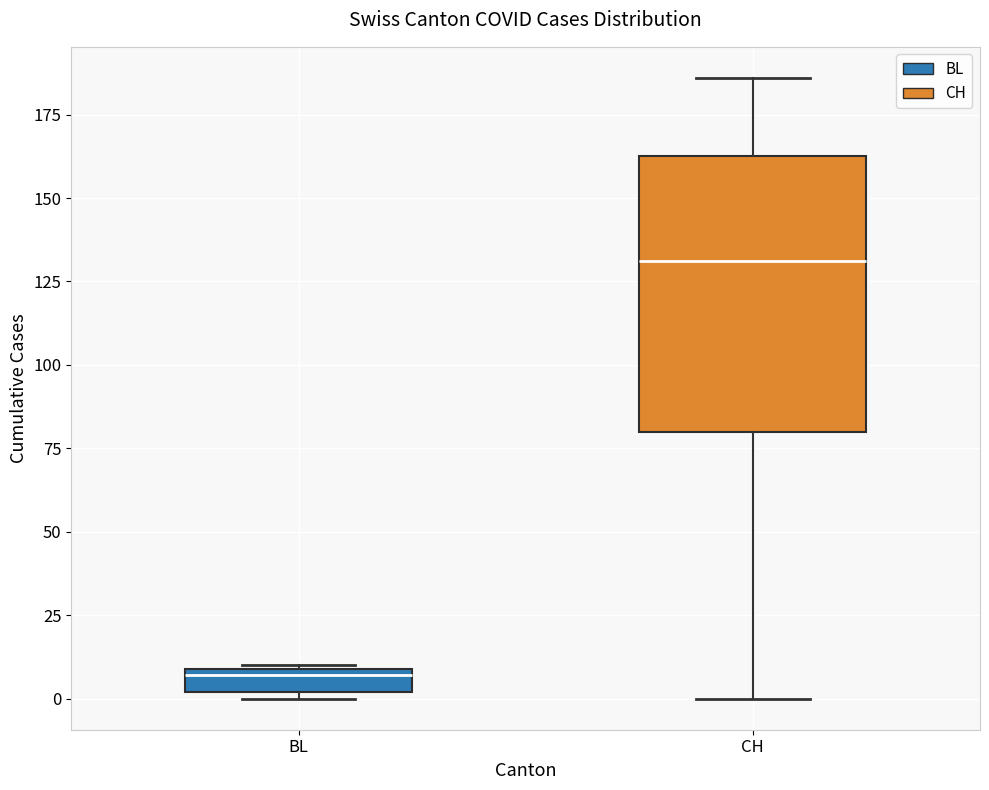

Which box has the highest median line?

CH